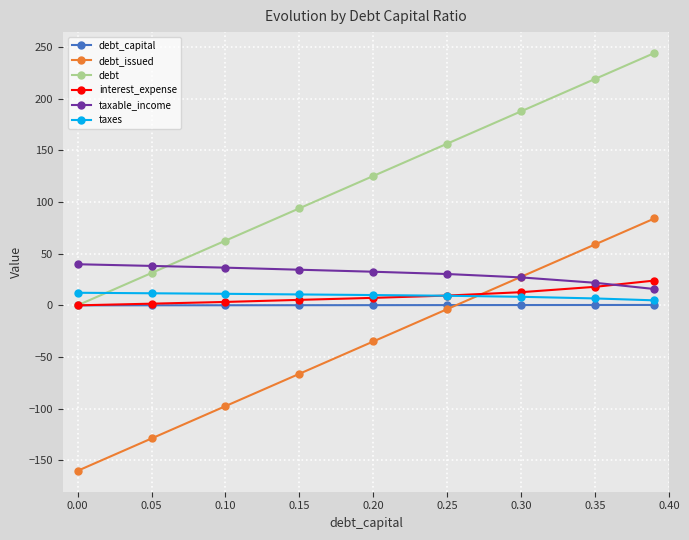

Which series has the largest total across all categories?

debt